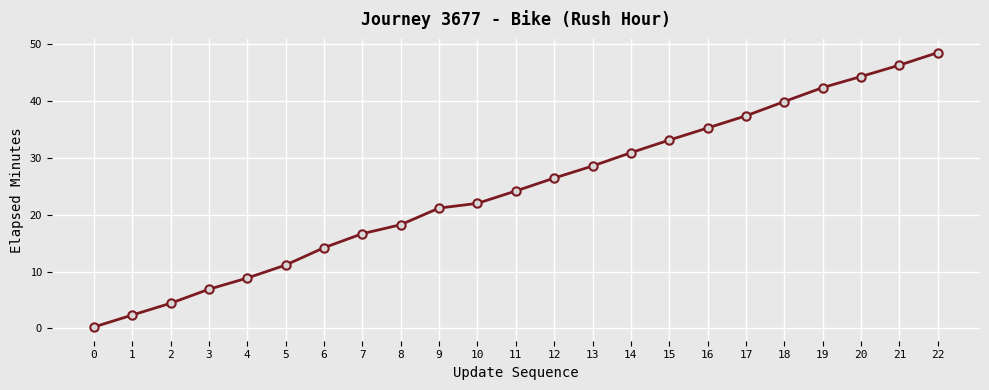

Which category has the highest value across all series?

22